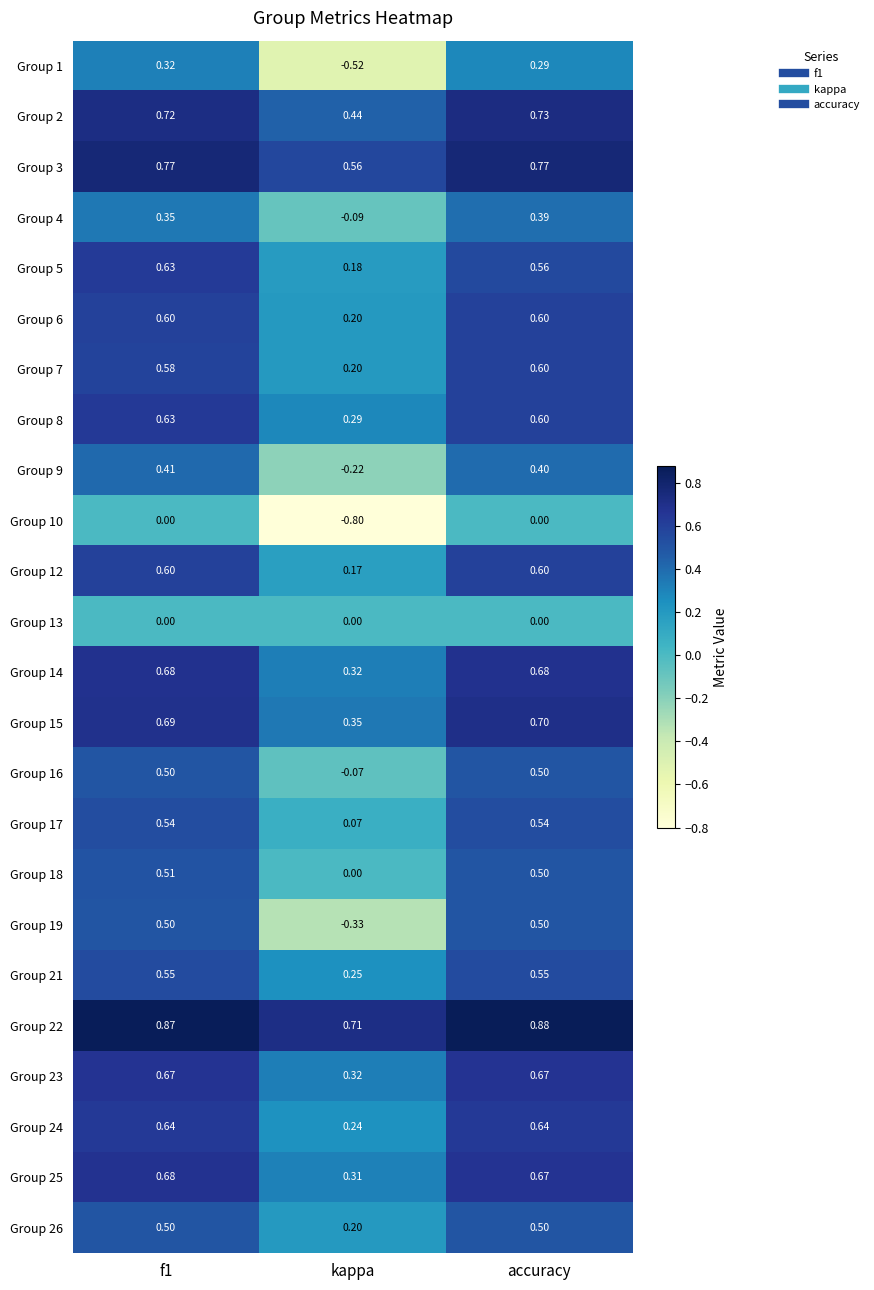

Where is Group 5 nearest to the value 0?

kappa